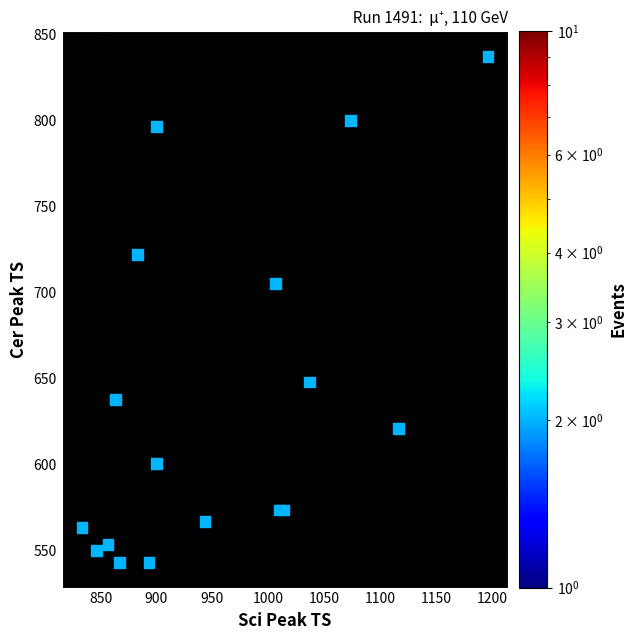

What Y value in the scatter plot is closest to 690?

705.4